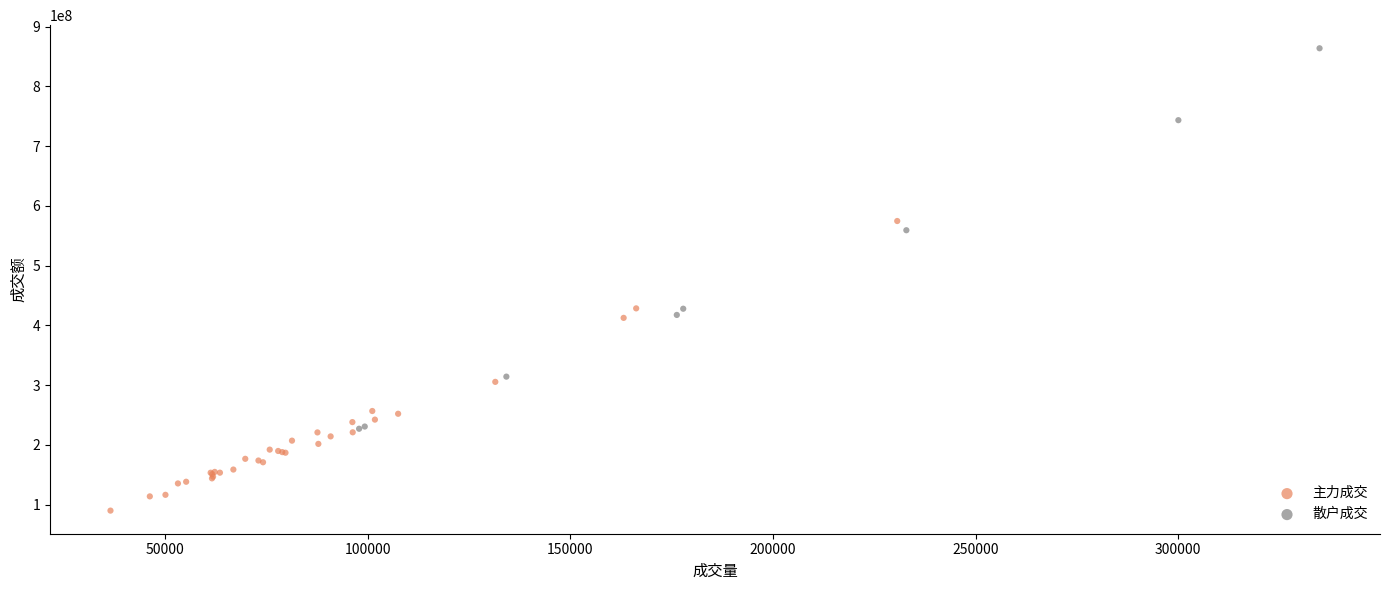

Which series contains the lowest Y value?

主力成交